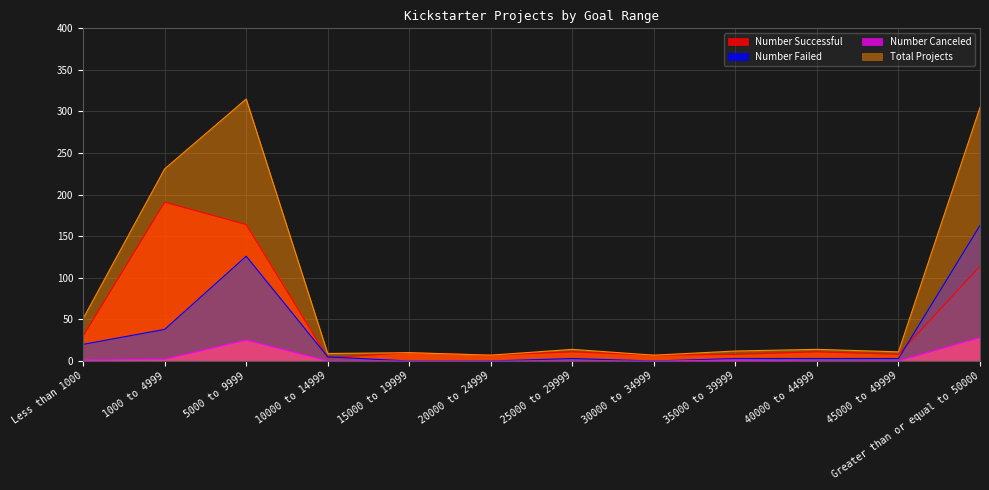

Which series has the largest total across all categories?

Total Projects